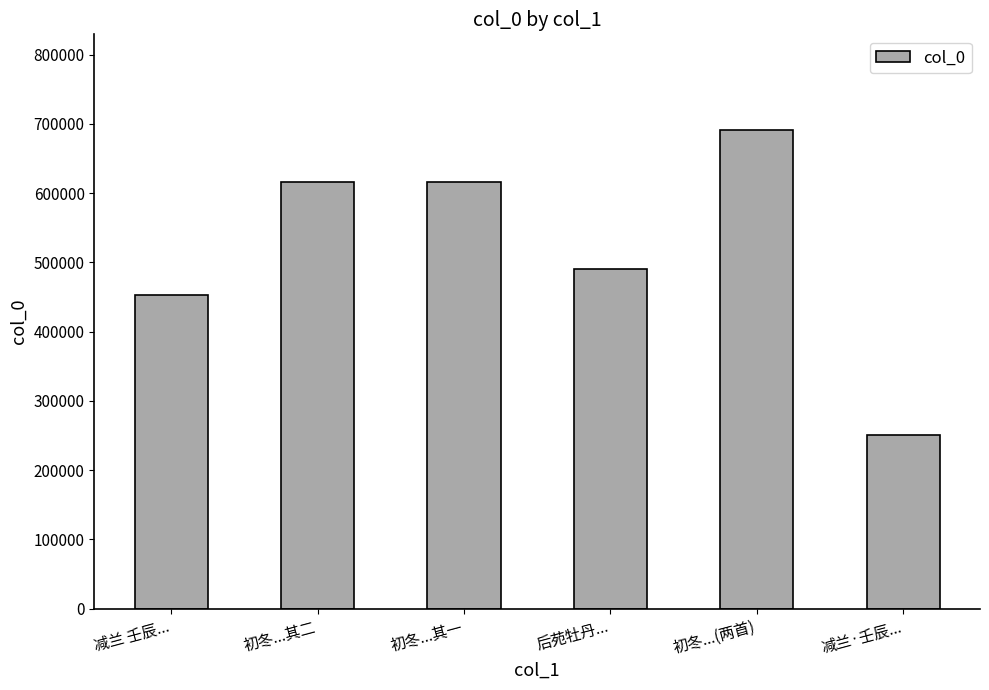

Which category has the lowest value across all series?

减兰·壬辰...